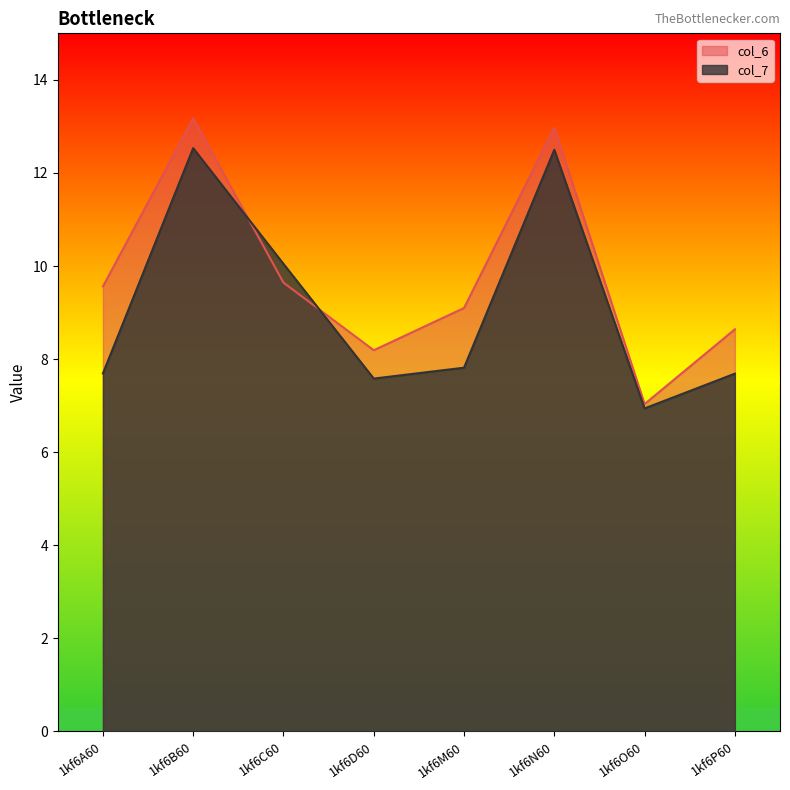

How many lines are shown in the chart?

2